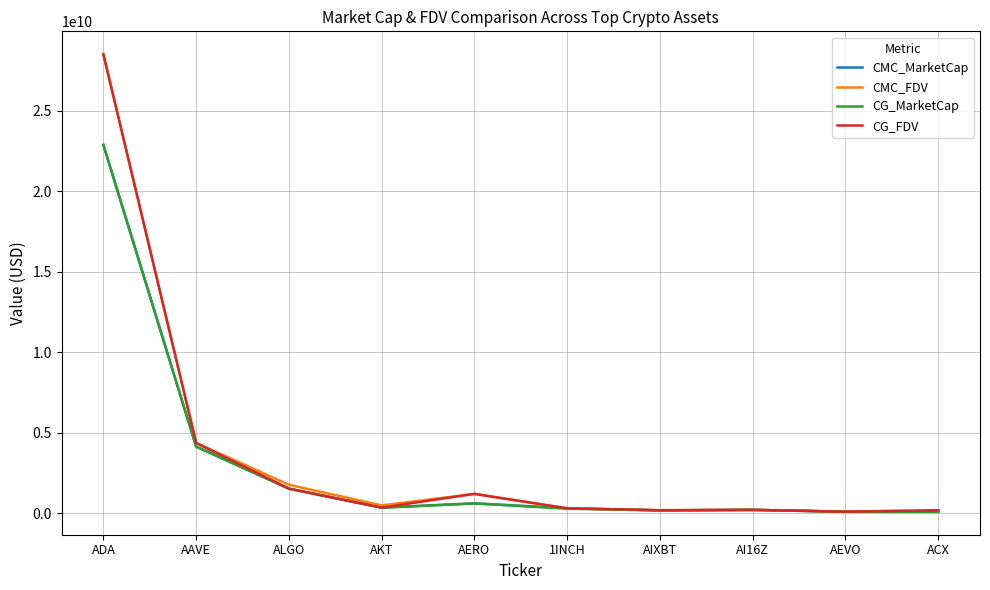

What is the difference between the highest and lowest values at ADA?

5635317676